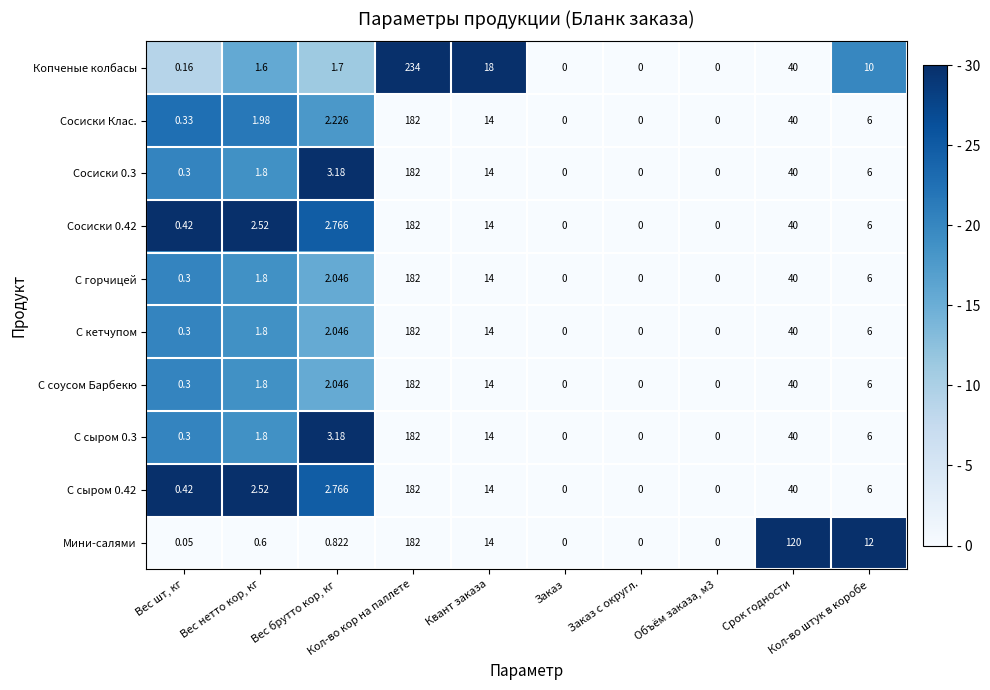

Which series has the largest range (max minus min)?

Копченые колбасы